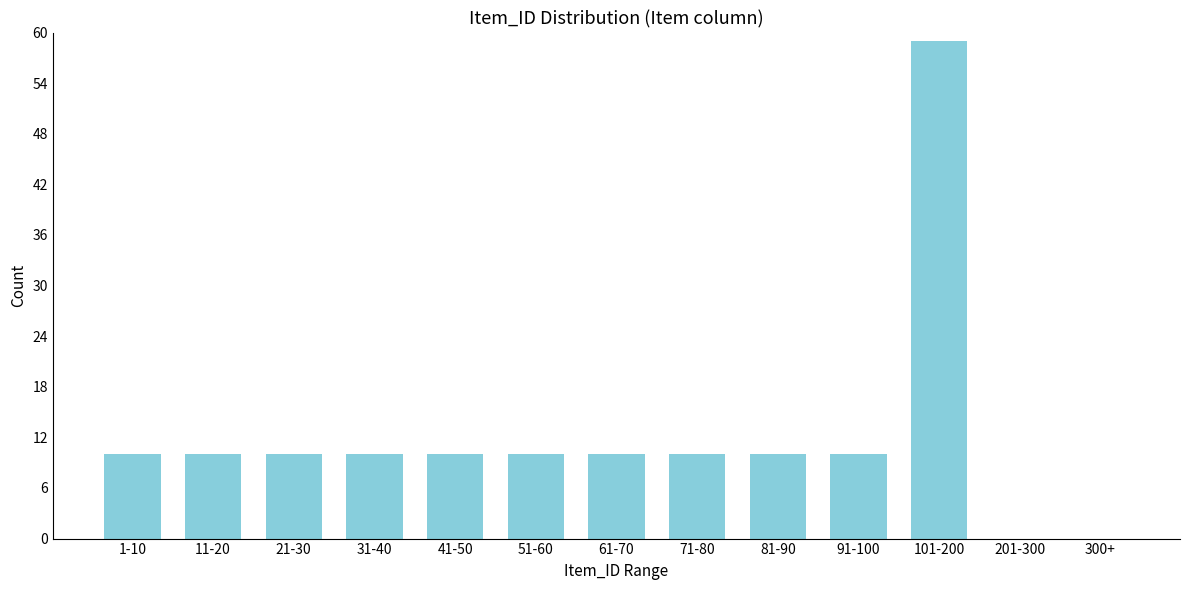

Reading left to right, list all the values displayed in this chart.

1-10=10	11-20=10	21-30=10	31-40=10	41-50=10	51-60=10	61-70=10	71-80=10	81-90=10	91-100=10	101-200=59	201-300=0	300+=0